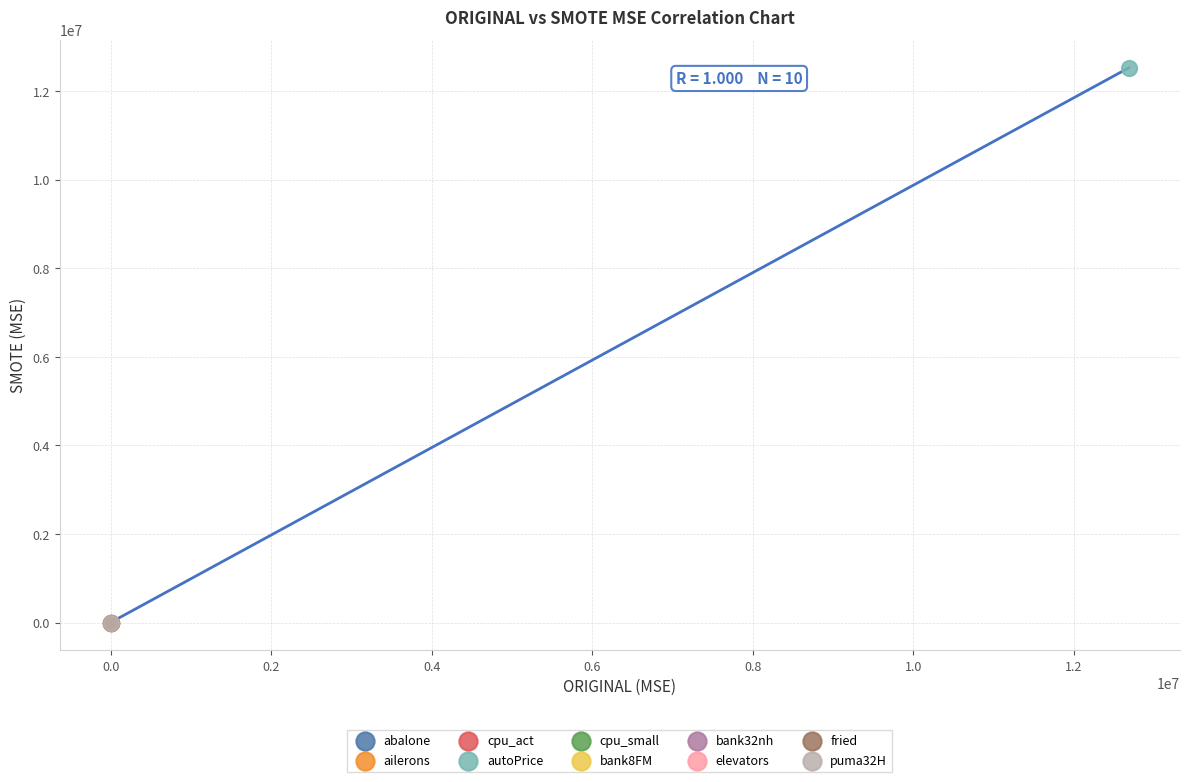

What are all the series names shown in the legend?

abalone, ailerons, cpu_act, autoPrice, cpu_small, bank8FM, bank32nh, elevators, fried, puma32H